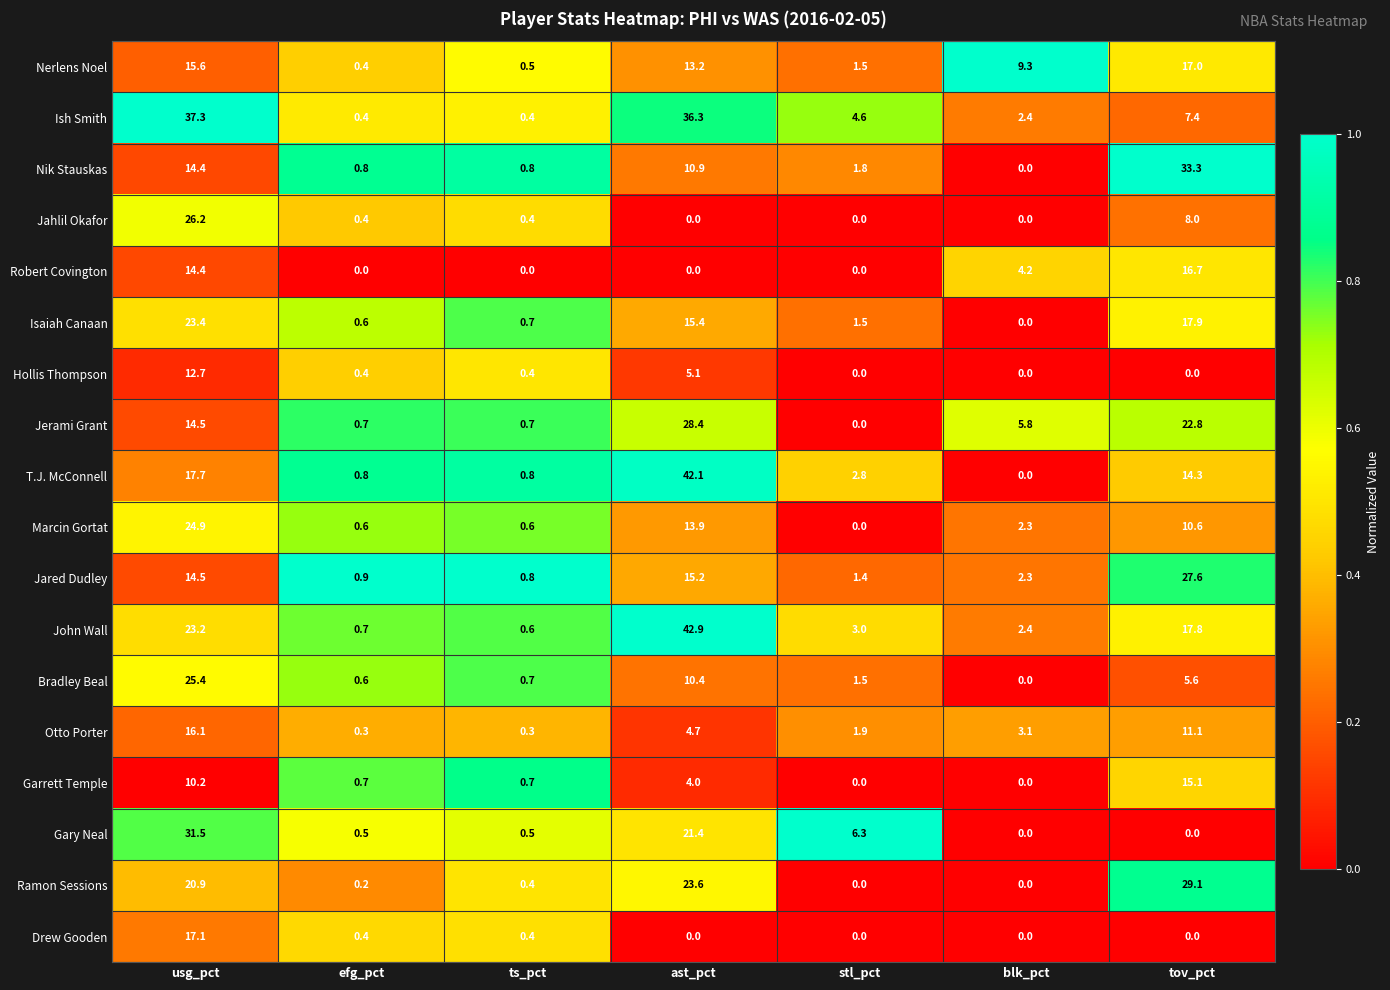

What is the difference between the Robert Covington values at efg_pct and blk_pct?

4.2